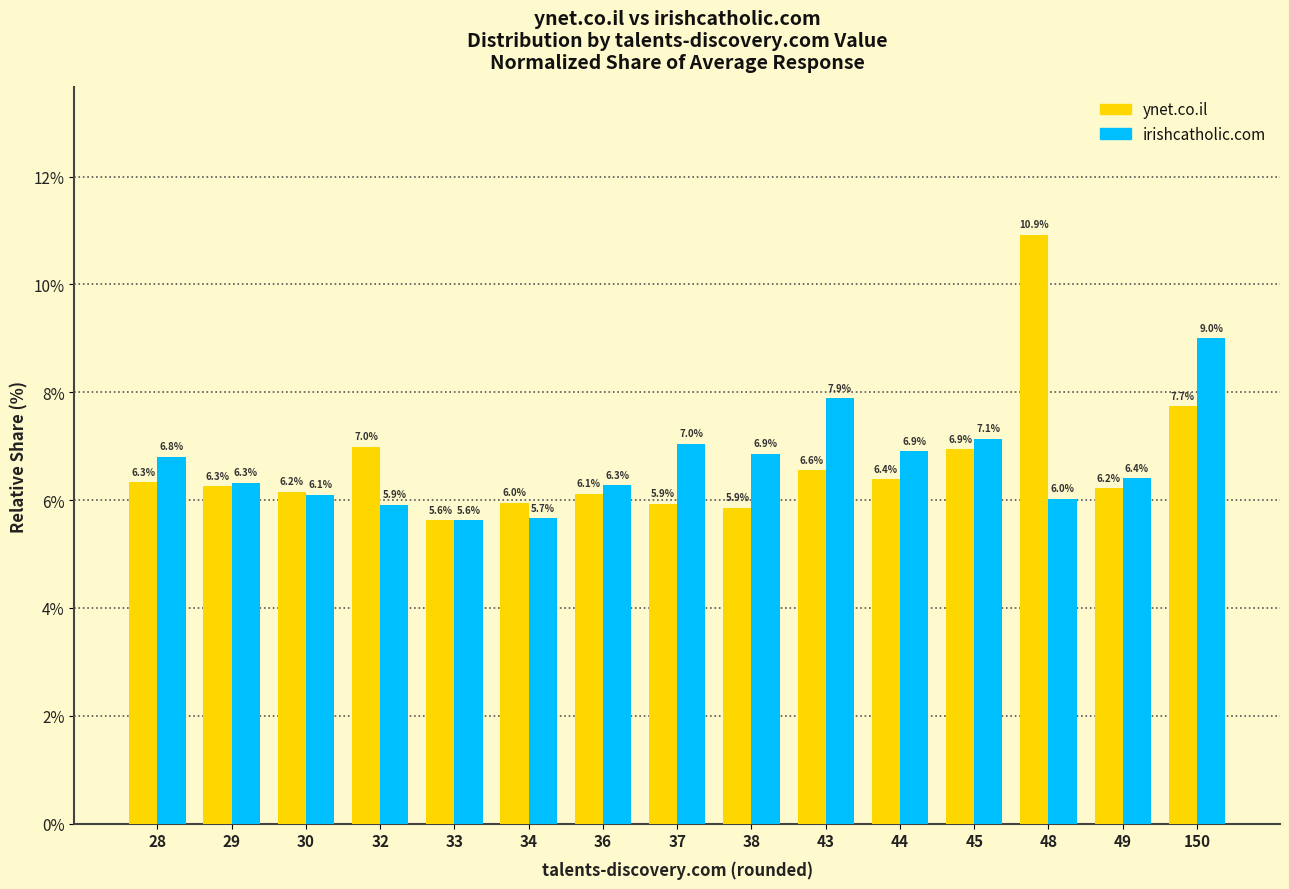

At 49, list the series in order from largest to smallest.

irishcatholic.com, ynet.co.il